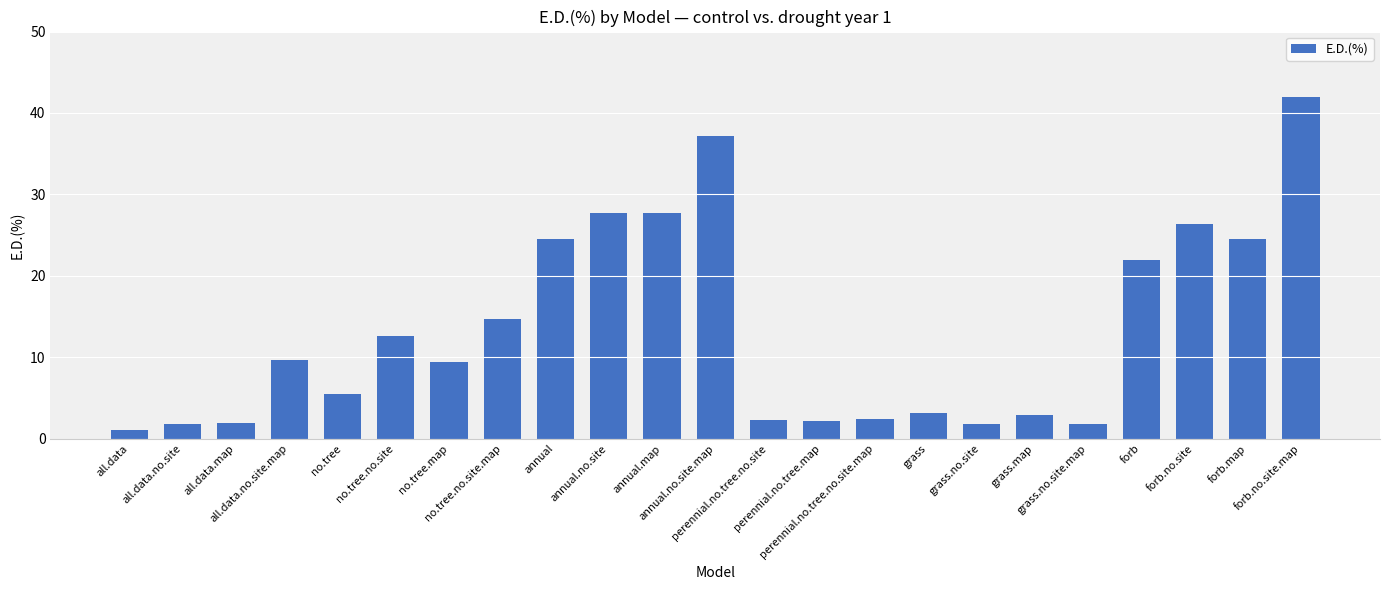

Are the bars grouped side by side (vs. stacked)?

No